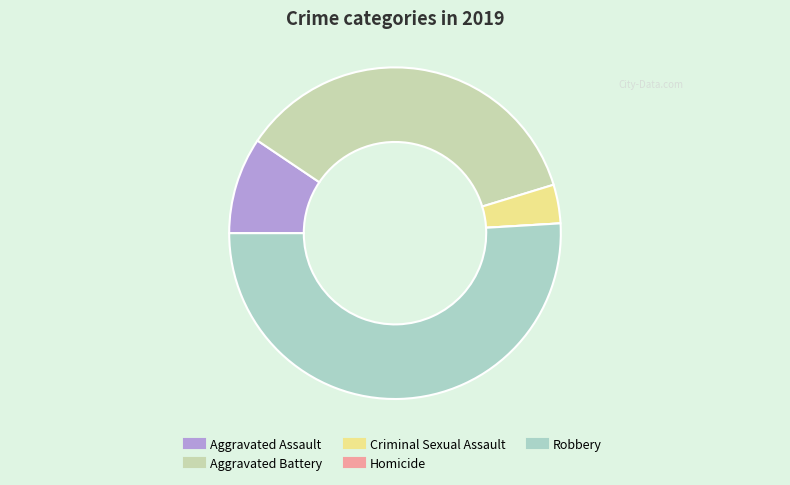

Is there a majority slice in this chart?

Yes